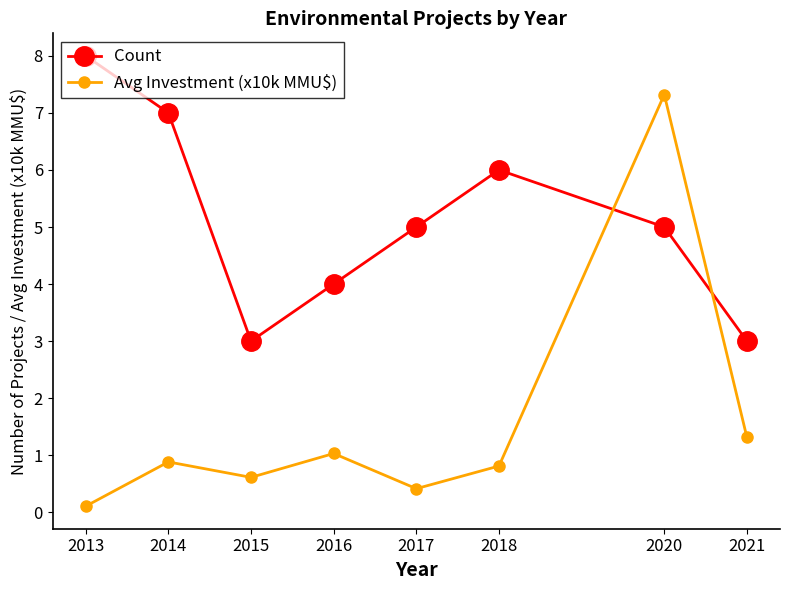

Where do Avg Investment (x10k MMU$) and Count first cross each other?

2018 and 2020